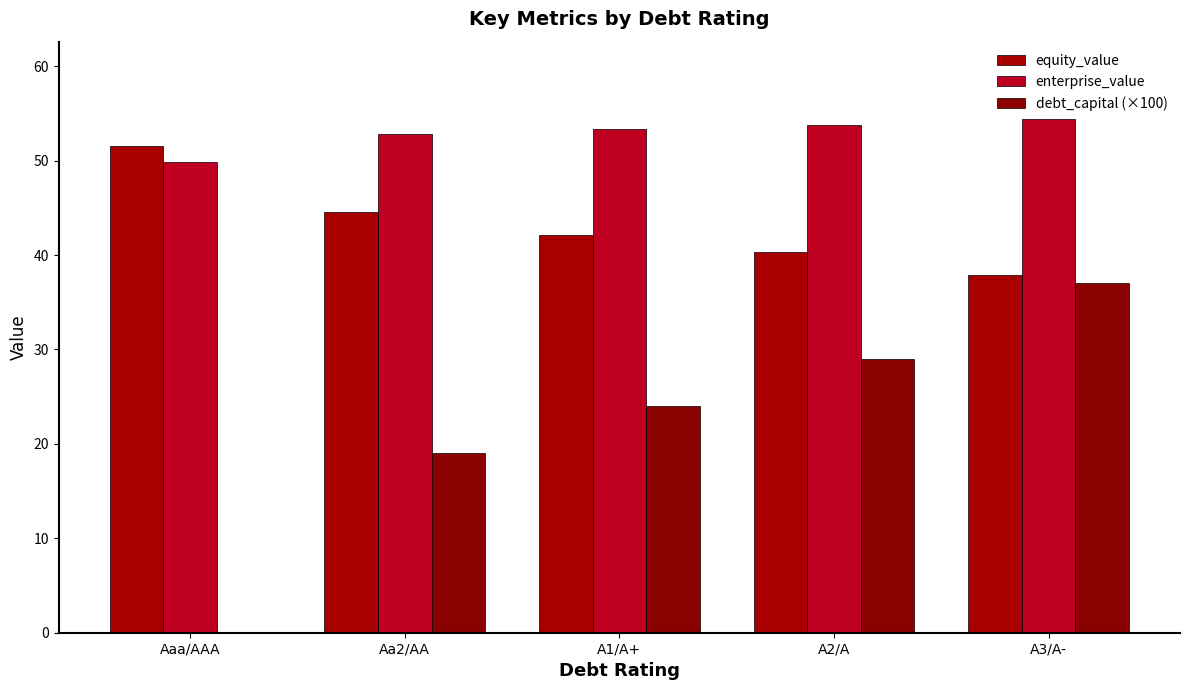

What is the difference between the maximum and second lowest values in the equity_value series?

11.2